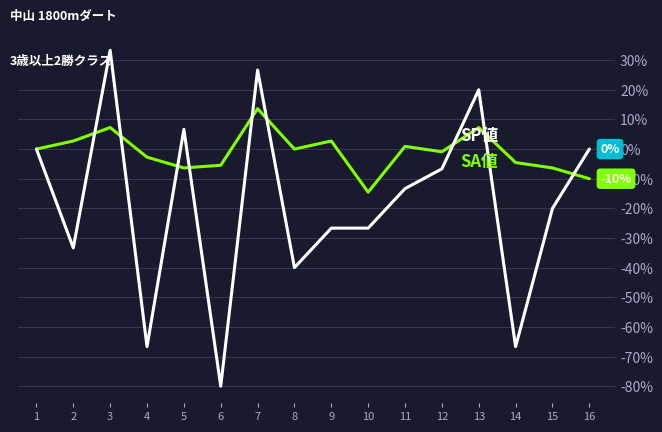

What is the difference between the highest and lowest values at 10?

12.1